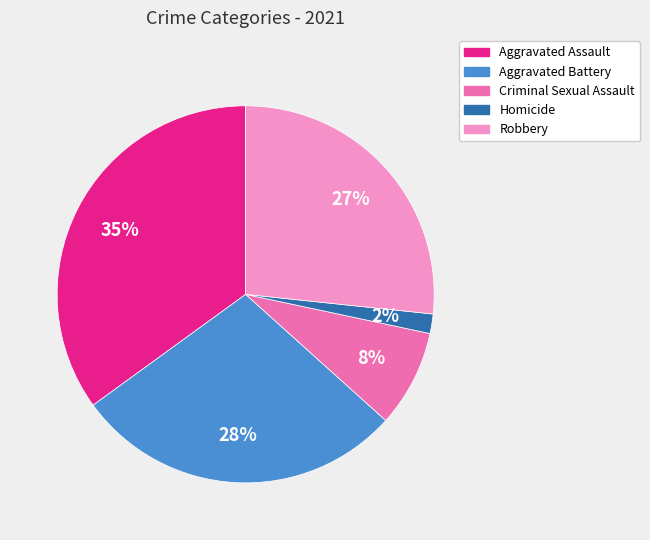

Is there any slice that represents more than half of the pie?

No